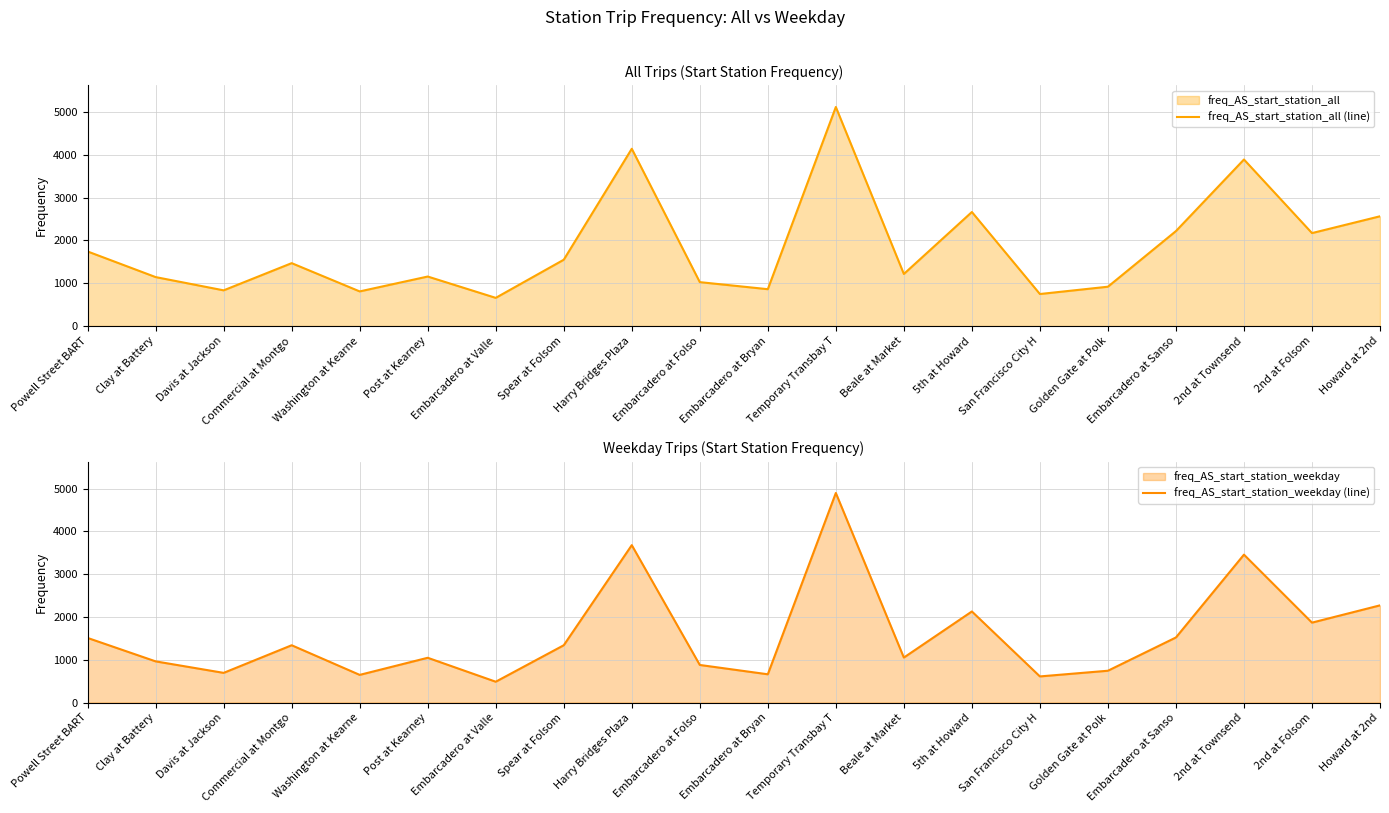

True or false: freq_AS_start_station_all (line) and freq_AS_start_station_weekday (line) intersect in this chart.

False